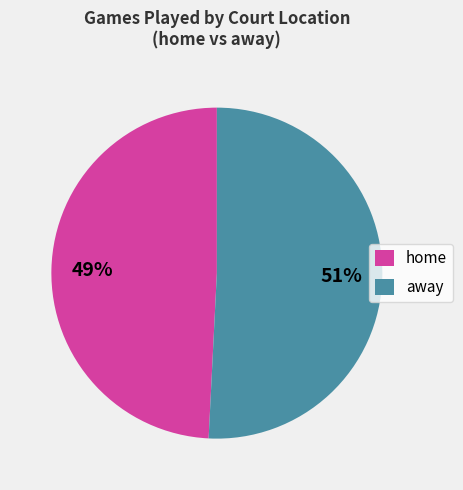

Is away the majority of the pie?

Yes